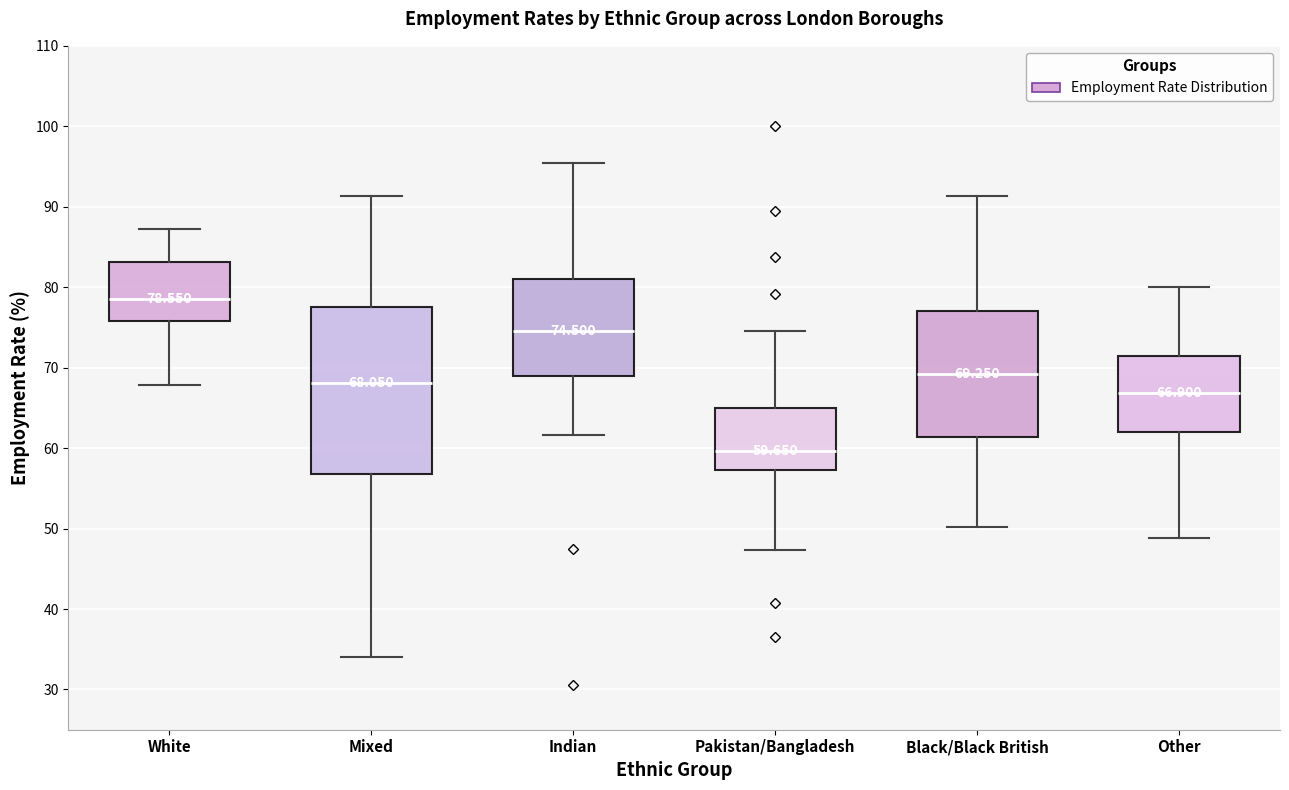

Which box is the tallest, from its lower edge to its upper edge?

Mixed